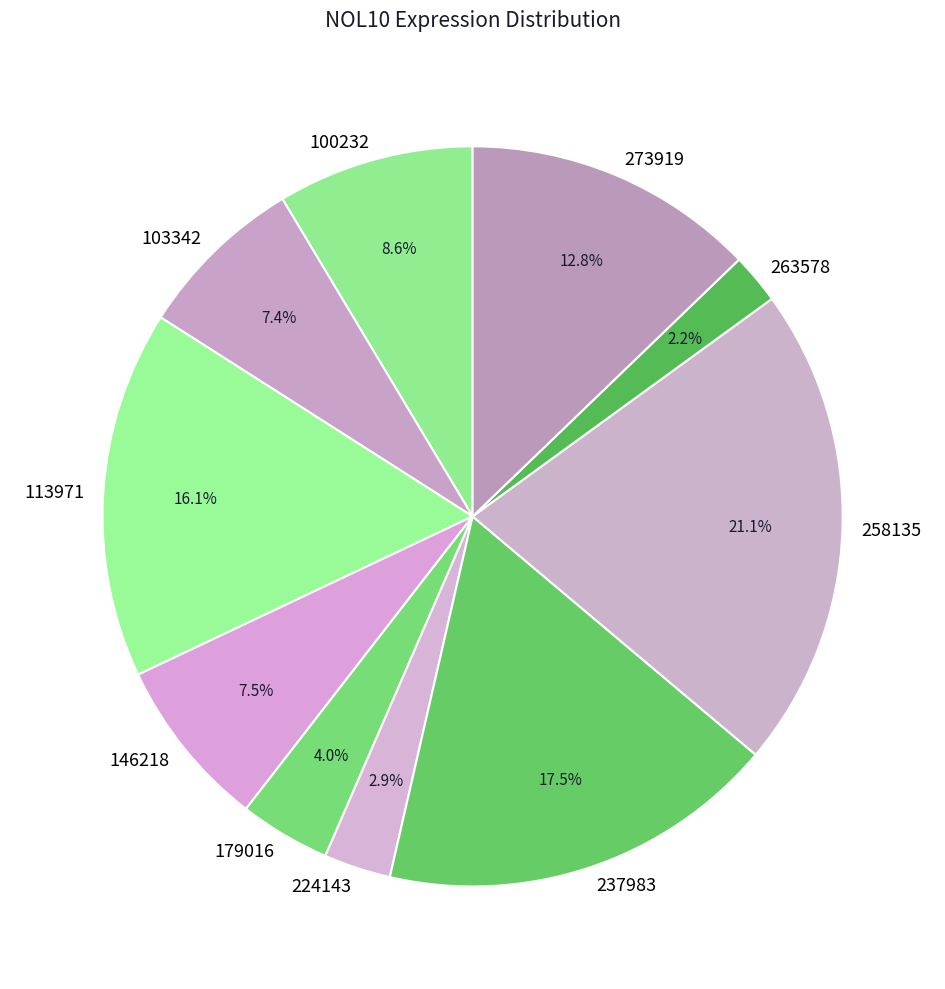

What is the ratio of the value at 258135 to the value at 179016?

5.3